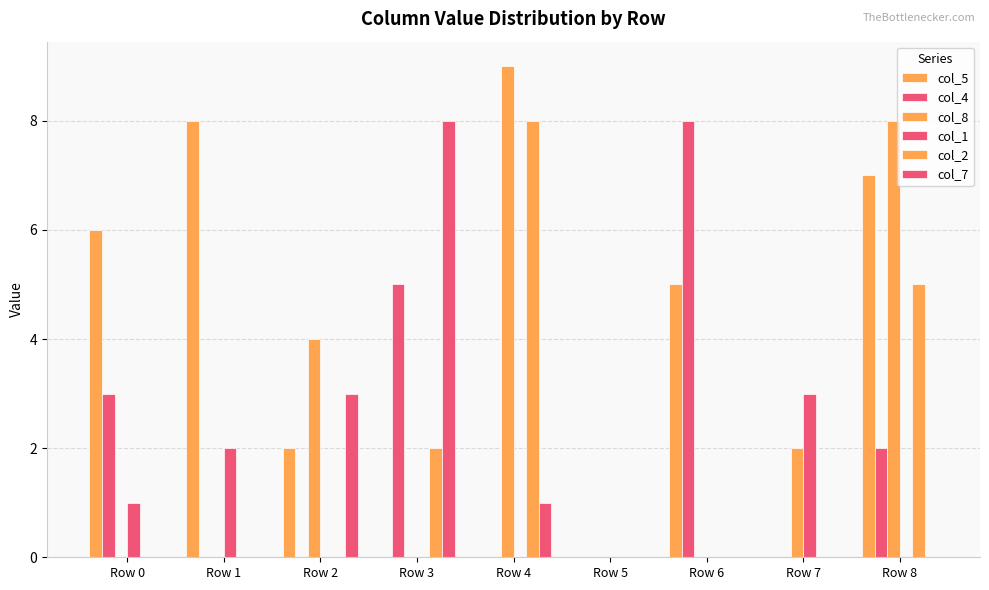

Reading left to right, what are all the values shown in this chart?

col_5: 6	8	2	0	0	0	5	0	7
col_4: 3	0	0	5	0	0	8	0	2
col_8: 0	0	4	0	9	0	0	2	8
col_1: 1	2	0	0	0	0	0	3	0
col_2: 0	0	0	2	8	0	0	0	5
col_7: 0	0	3	8	1	0	0	0	0